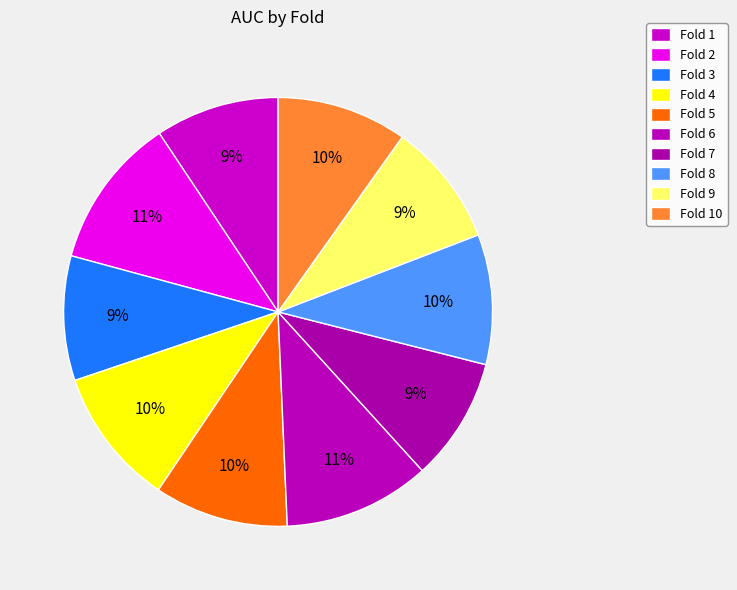

How many slices are in this pie chart?

10